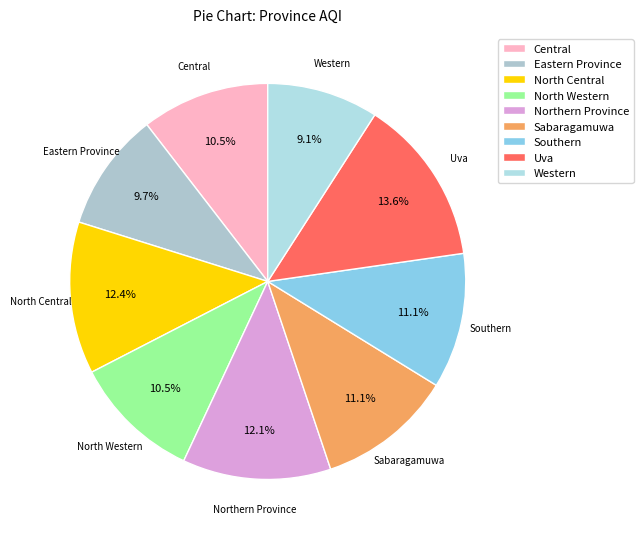

Which has a higher value, Northern Province or Southern?

Northern Province